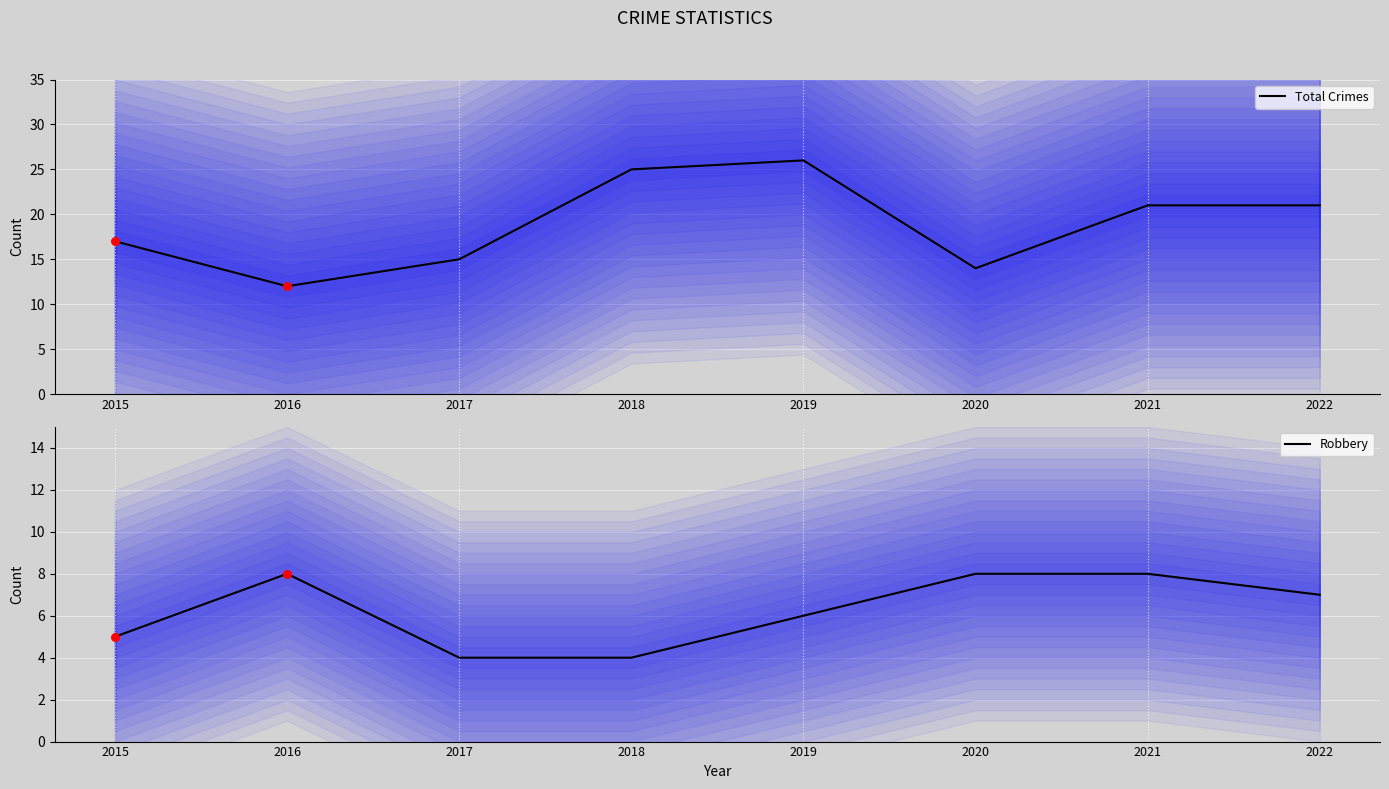

At which category is the sum across all series the highest?

2019